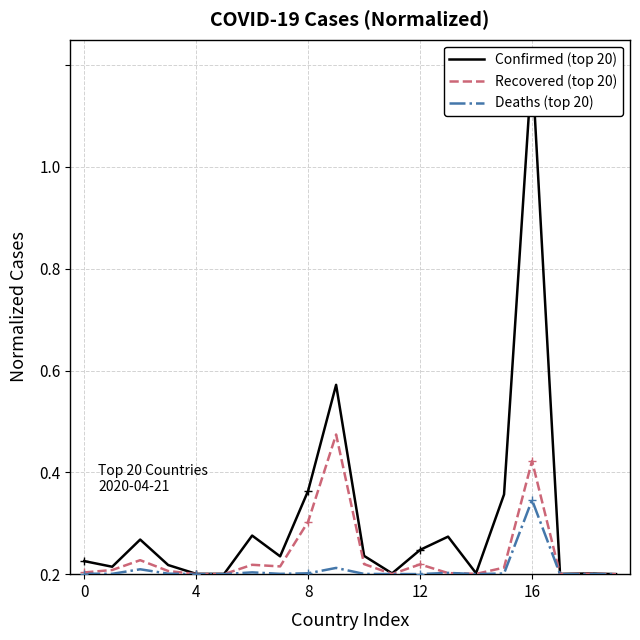

What is the difference between the maximum and minimum values in the Confirmed (top 20) series?

1.0